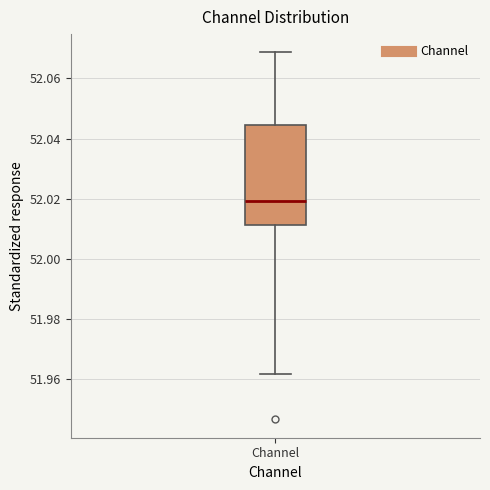

Transcribe this box plot: give where the median line is, the range the box spans, and where the two whiskers end, as read against the y-axis. The values are not printed on the chart, so give them approximately, as read against the axis.

median 52.020, box 52.012 to 52.044, whiskers 51.962 to 52.068